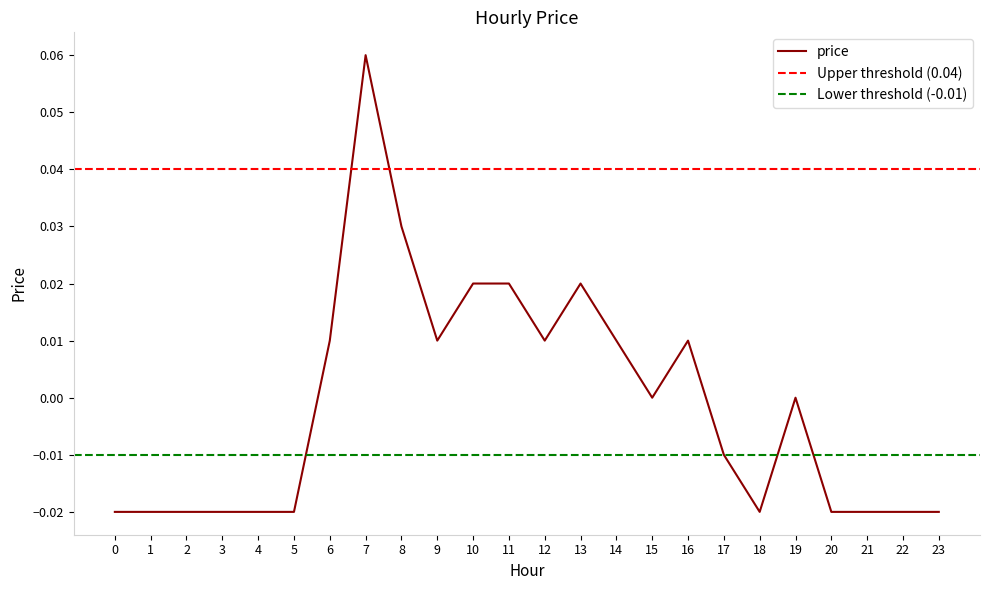

Reading left to right, transcribe all the data shown in this chart.

0=-0.0	1=-0.0	2=-0.0	3=-0.0	4=-0.0	5=-0.0	6=0.0	7=0.1	8=0.0	9=0.0	10=0.0	11=0.0	12=0.0	13=0.0	14=0.0	15=0.0	16=0.0	17=-0.0	18=-0.0	19=0.0	20=-0.0	21=-0.0	22=-0.0	23=-0.0